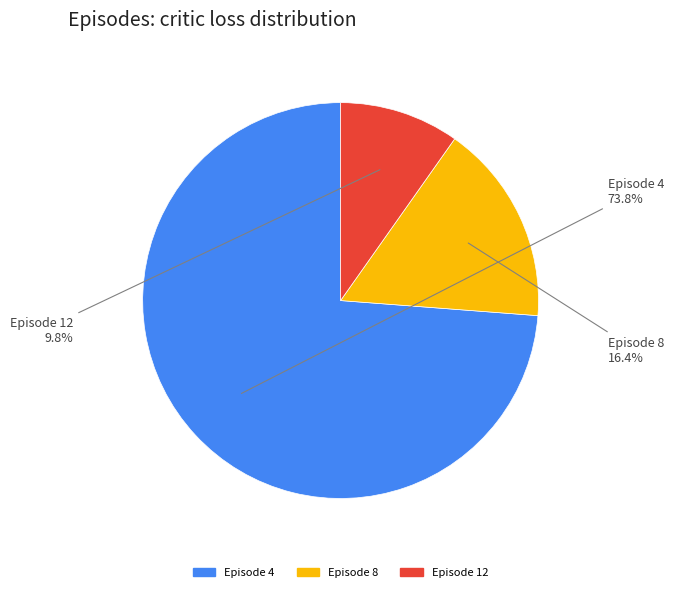

Which category has the biggest portion of the pie?

Episode 4